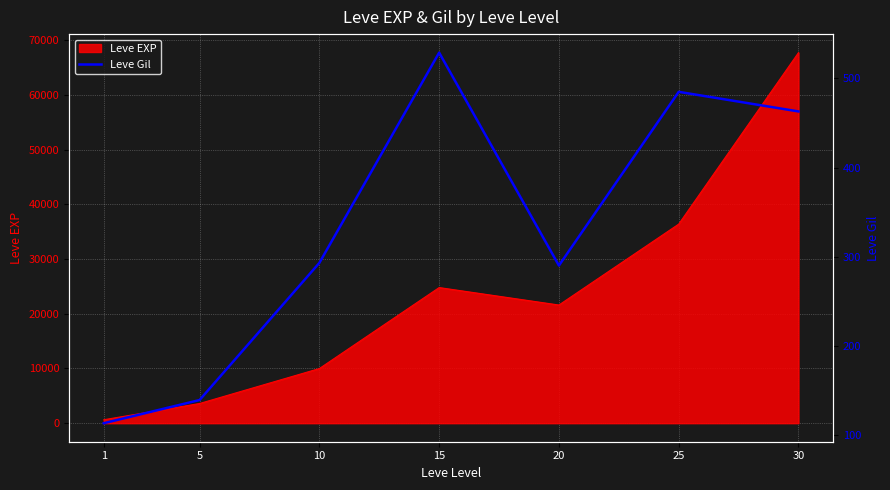

List the labels in order of value, largest first.

15, 25, 30, 10, 20, 5, 1